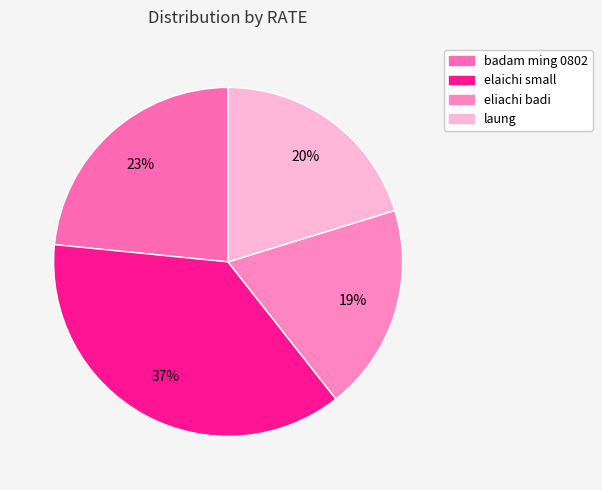

What is the smallest slice in the pie chart?

eliachi badi